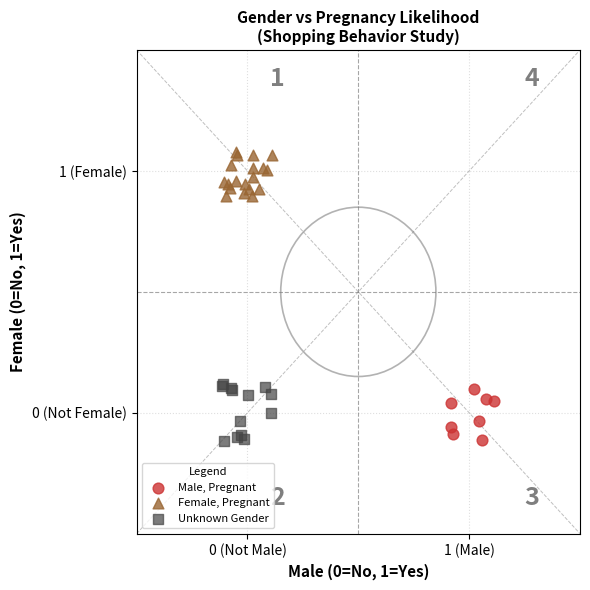

What are all the series names shown in the legend?

Male, Pregnant, Female, Pregnant, Unknown Gender